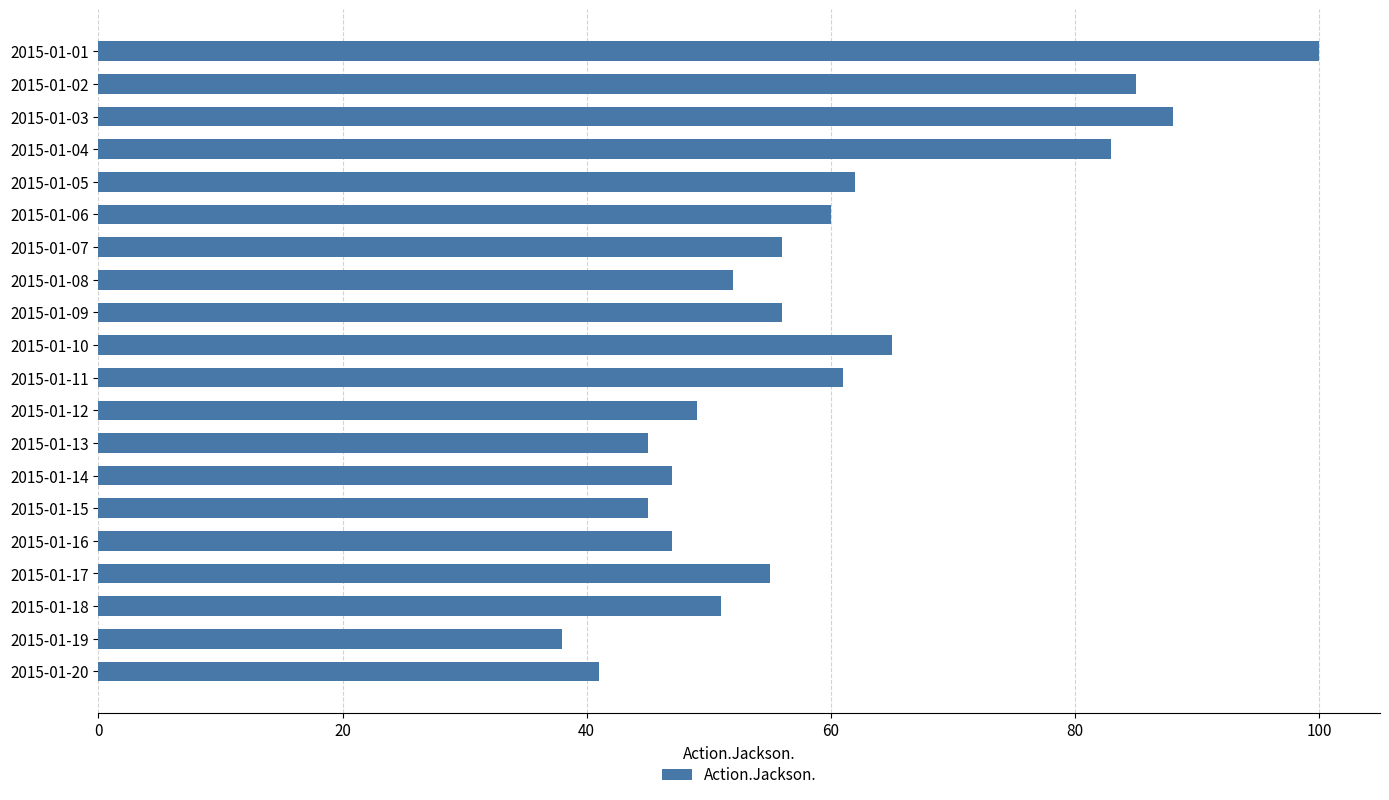

Which has a higher value, 2015-01-07 or 2015-01-12?

2015-01-07